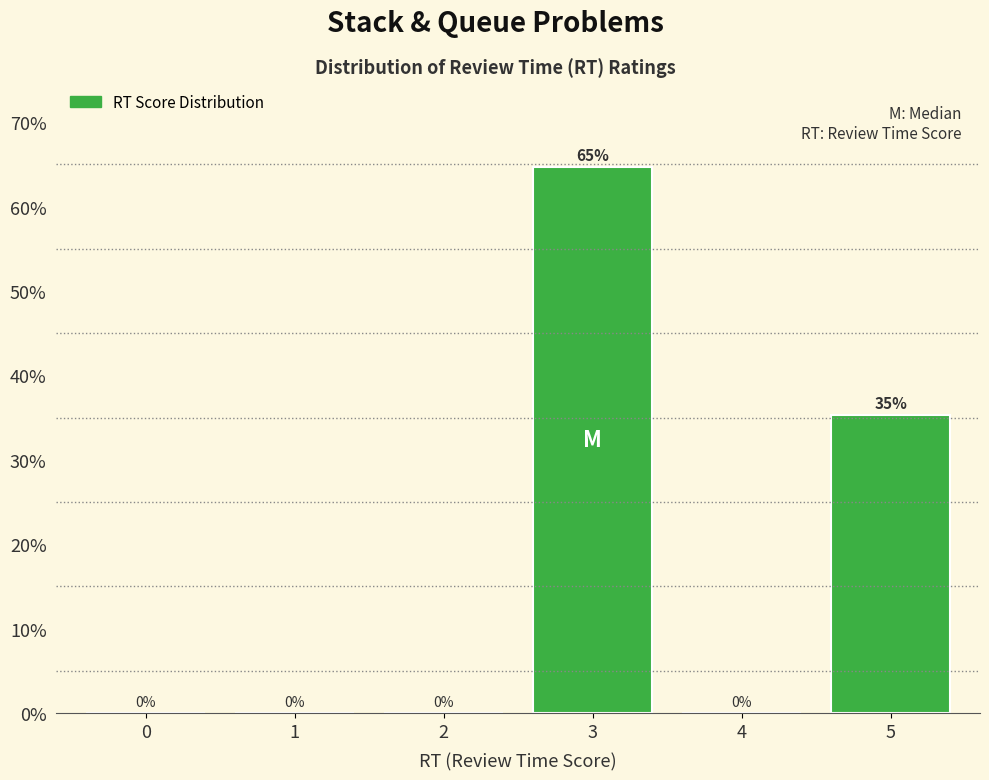

At which label is the value closest to 32?

5